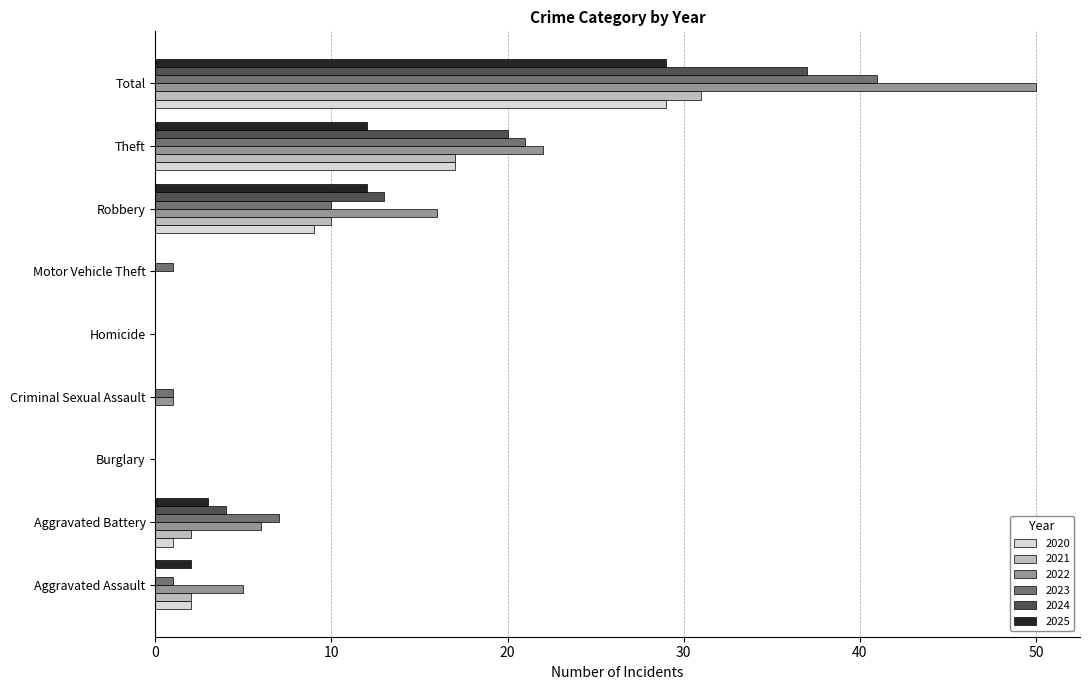

The 2025 series shows 12 at Theft. True or false?

True